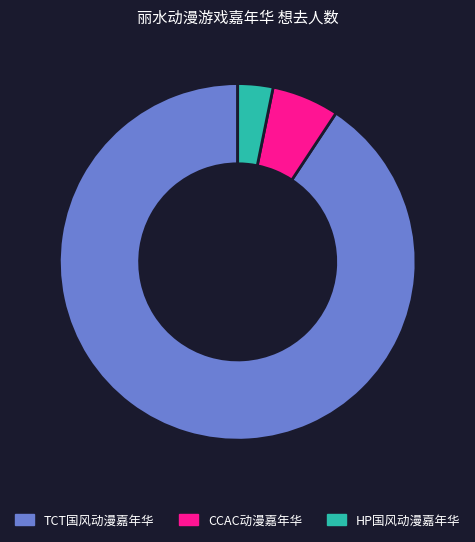

The TCT国风动漫嘉年华 slice represents 98% of the pie. True or false?

False